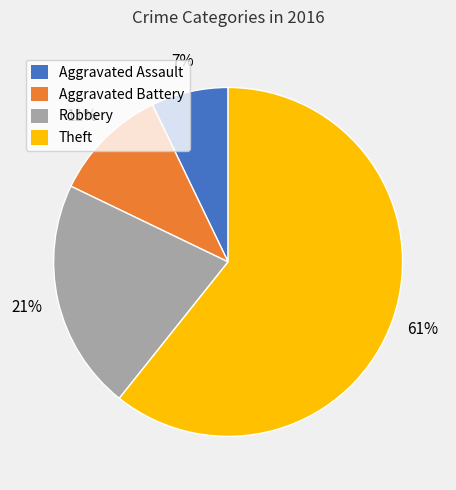

How many segments does this pie chart have?

4